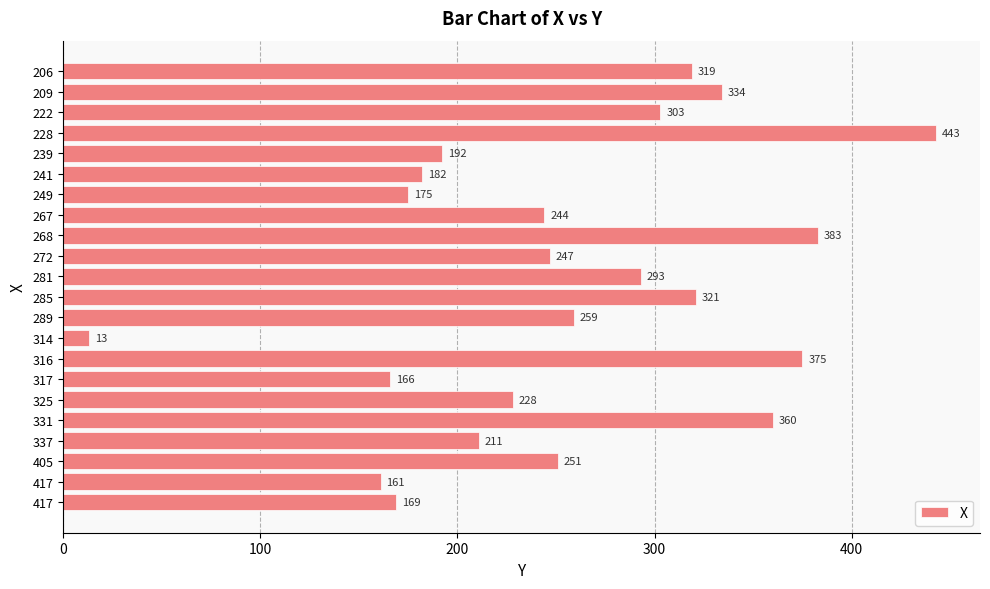

How many series are shown in this chart?

1